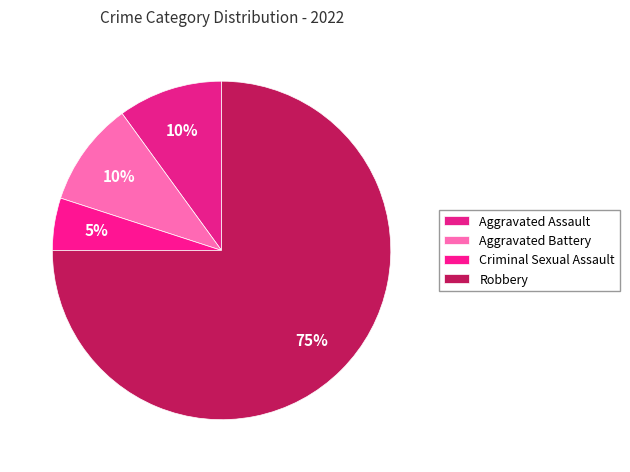

Which category has the smallest portion of the pie?

Criminal Sexual Assault